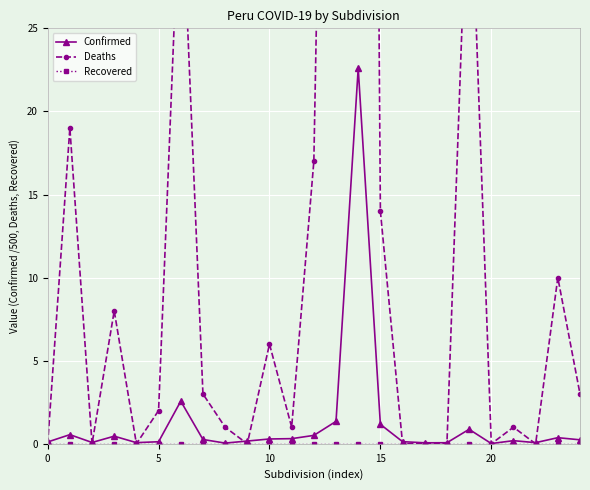

Reading left to right, transcribe all the data shown in this chart.

Confirmed: 0.1	0.6	0.1	0.5	0.1	0.1	2.6	0.3	0.0	0.2	0.3	0.3	0.5	1.4	22.6	1.2	0.1	0.1	0.1	0.9	0.0	0.2	0.1	0.4	0.2
Deaths: 0.0	19.0	0.0	8.0	0.0	2.0	35.0	3.0	1.0	0.0	6.0	1.0	17.0	89.0	199.0	14.0	0.0	0.0	0.0	37.0	0.0	1.0	0.0	10.0	3.0
Recovered: 0.0	0.0	0.0	0.0	0.0	0.0	0.0	0.0	0.0	0.0	0.0	0.0	0.0	0.0	0.0	0.0	0.0	0.0	0.0	0.0	0.0	0.0	0.0	0.0	0.0